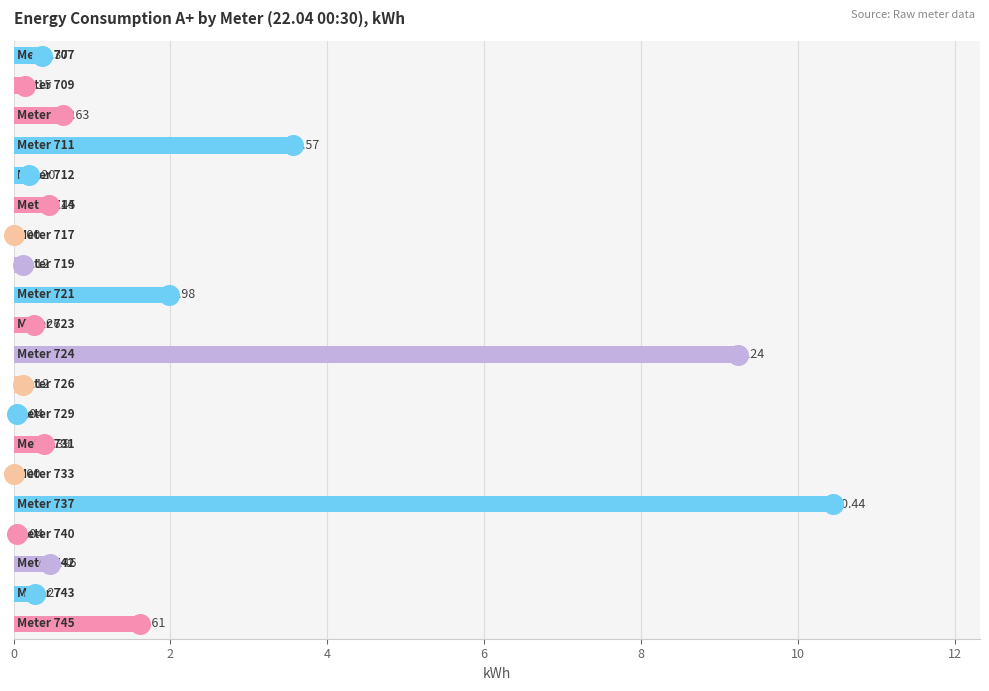

Which has a higher value, 14 or 12?

14